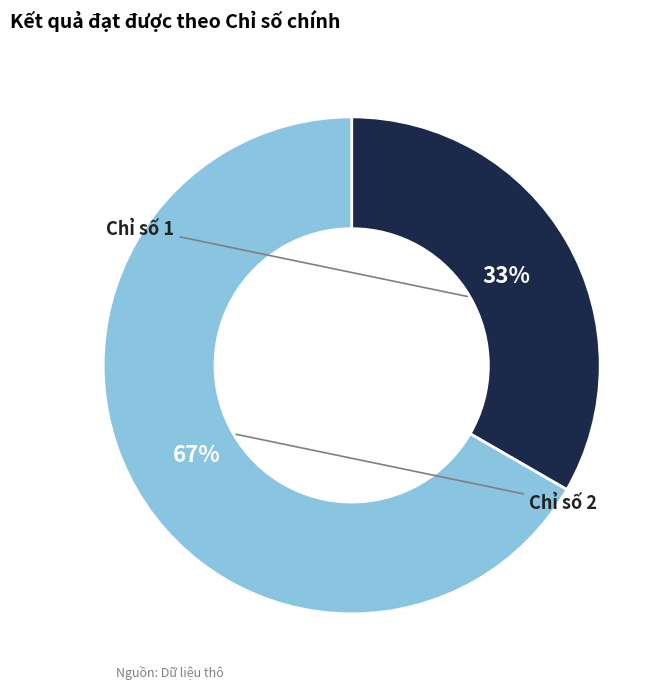

To the nearest percent, what is the difference between the Chỉ số 1 and Chỉ số 2 slice percentages?

33%